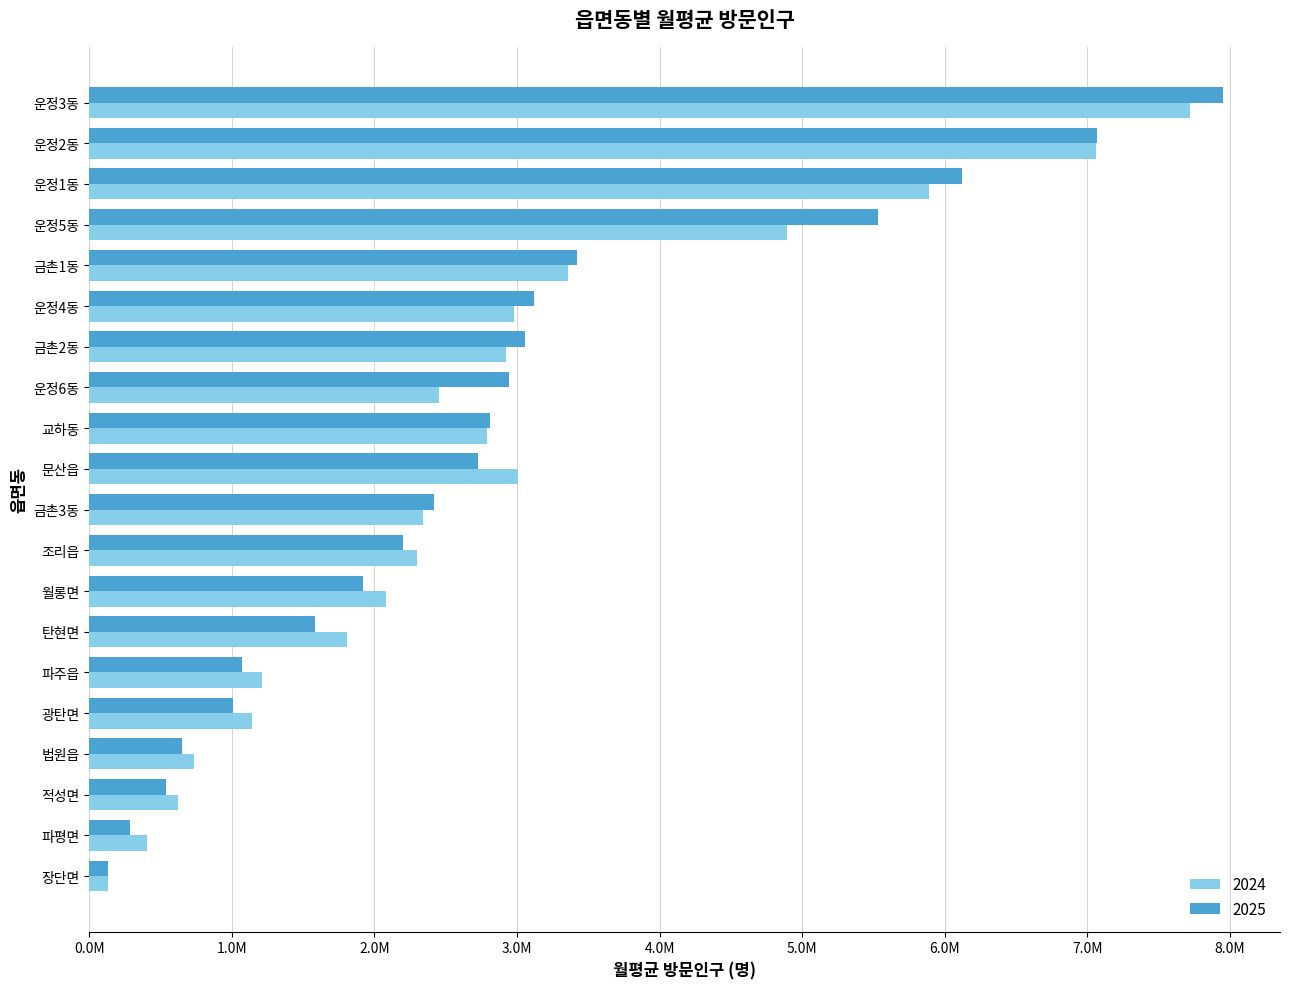

What is the value of the 2025 bar at the 3rd from the left?

6124047.8